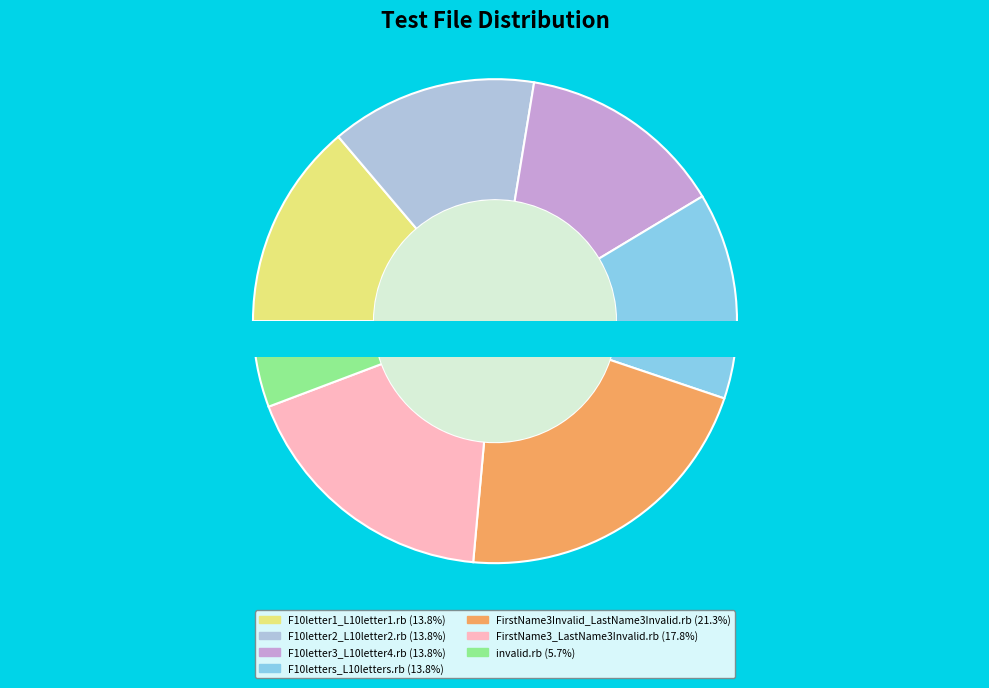

Does any single category account for the majority?

No